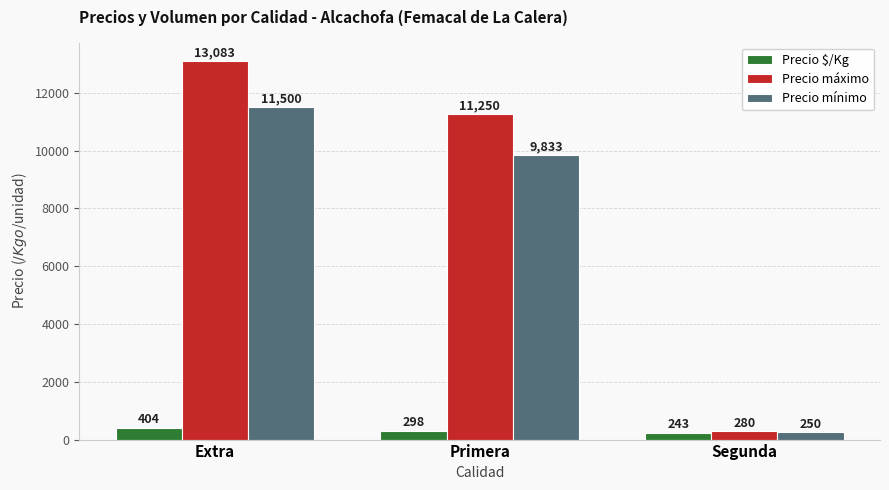

Does the chart contain stacked bars?

No